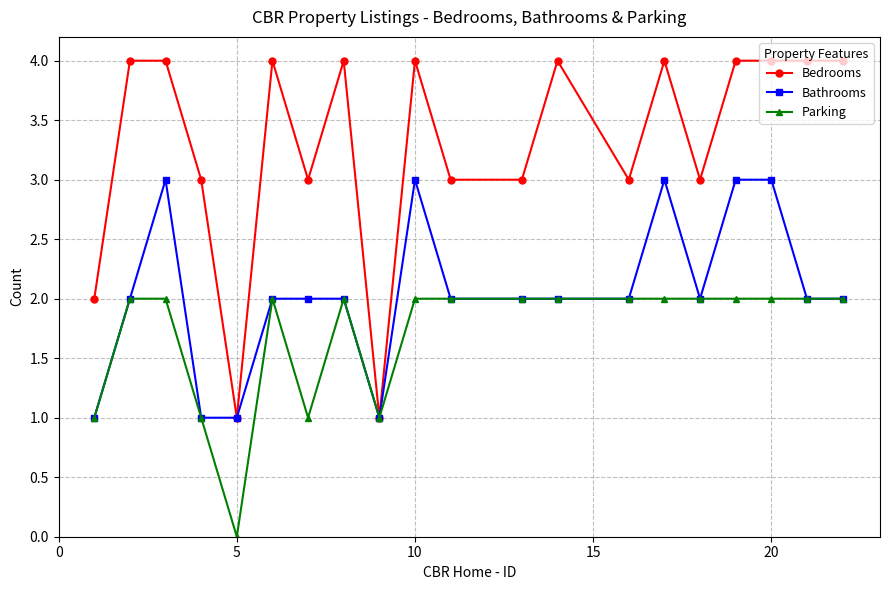

Which series has the widest spread of values?

Bedrooms